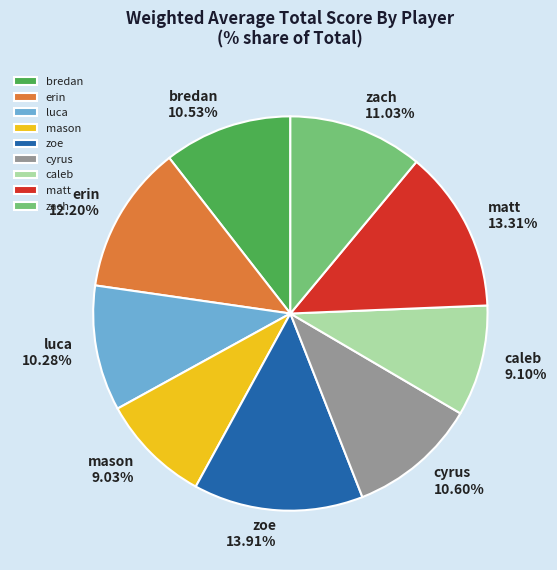

Count the number of slices in the pie.

9